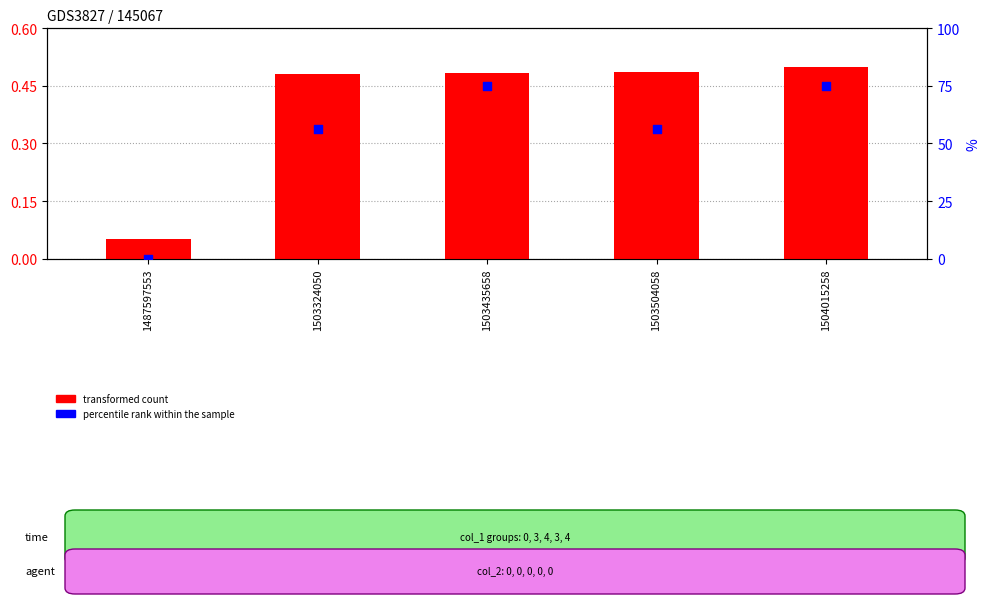

What are all the series names shown in the legend?

transformed count, percentile rank within the sample